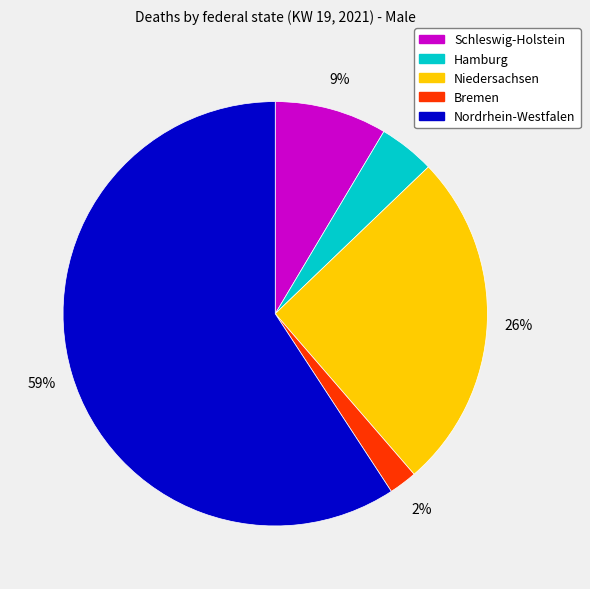

To the nearest percent, what is the average slice percentage?

20%